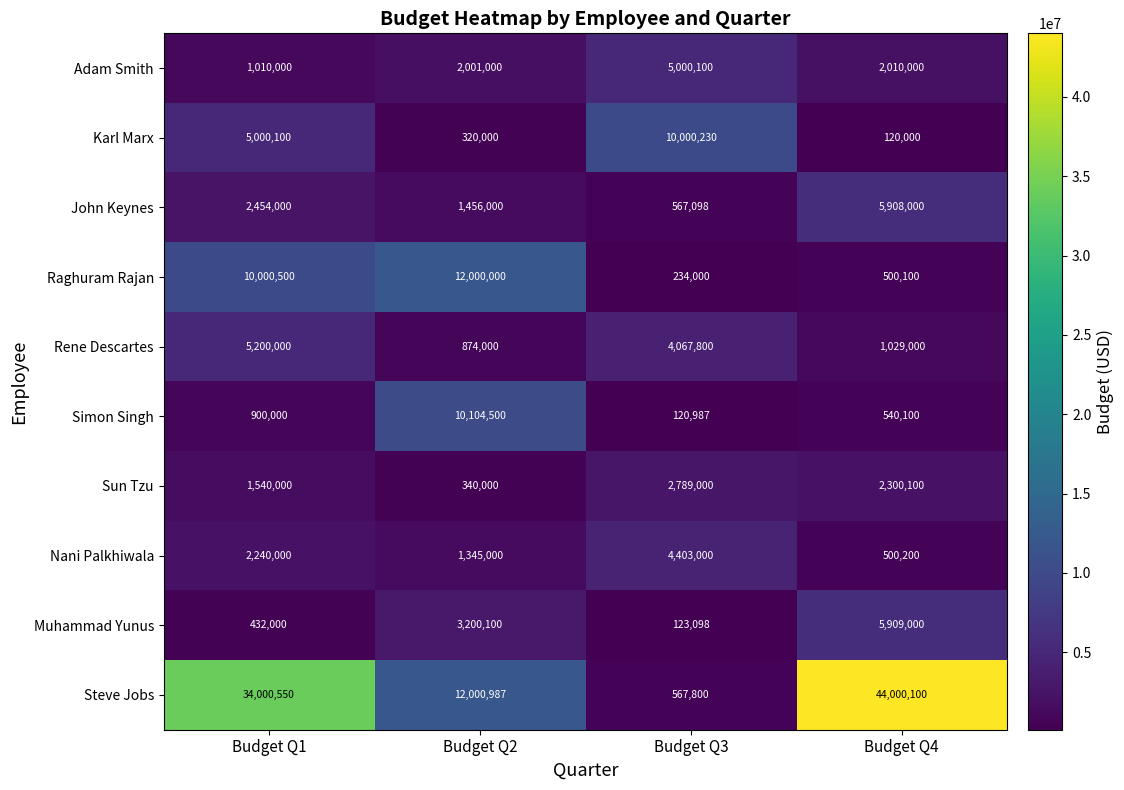

What value does the Nani Palkhiwala series have at Budget Q1, to the nearest 50?

2240000